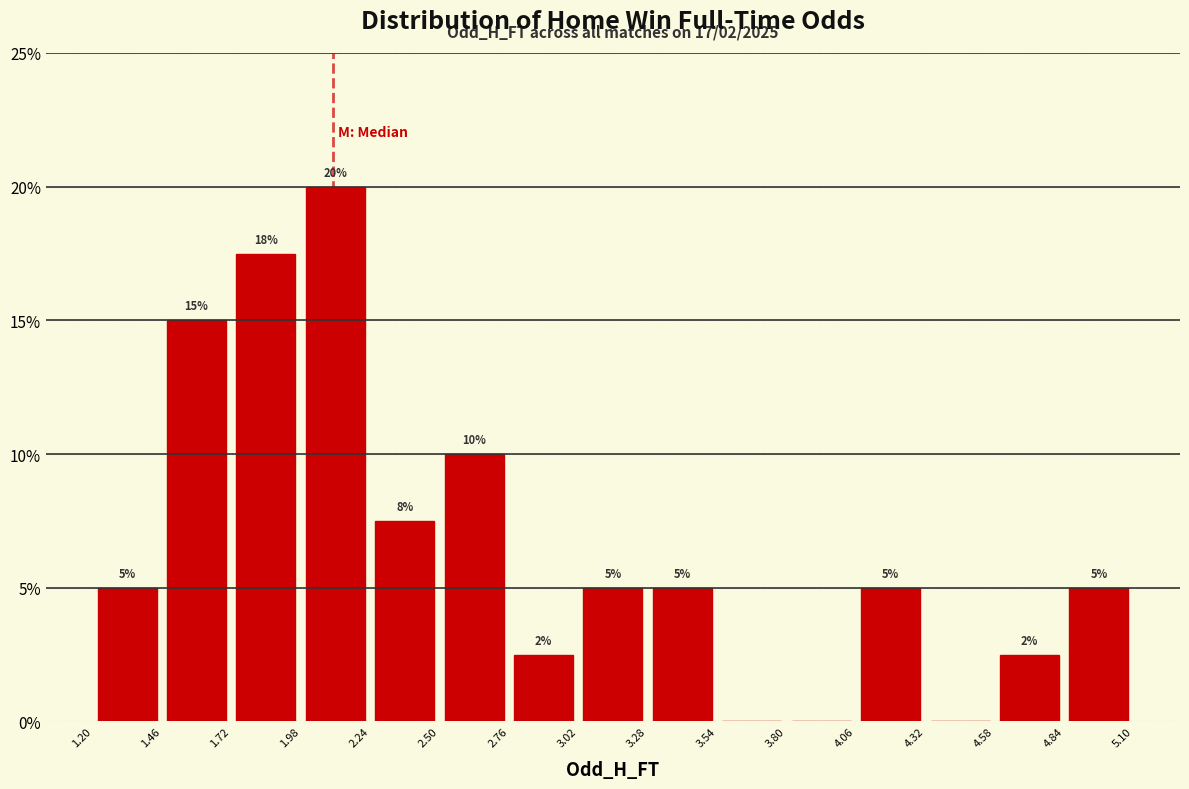

Over which range of the x-axis is the bar tallest?

1.98 to 2.24